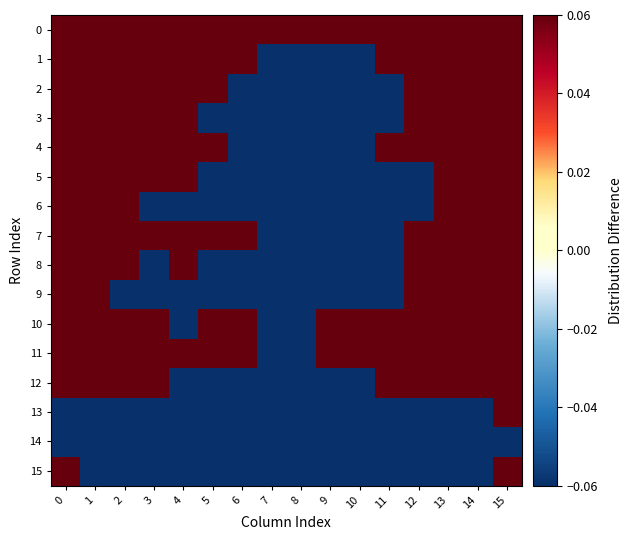

Which series changed the most between 11 and 12?

2